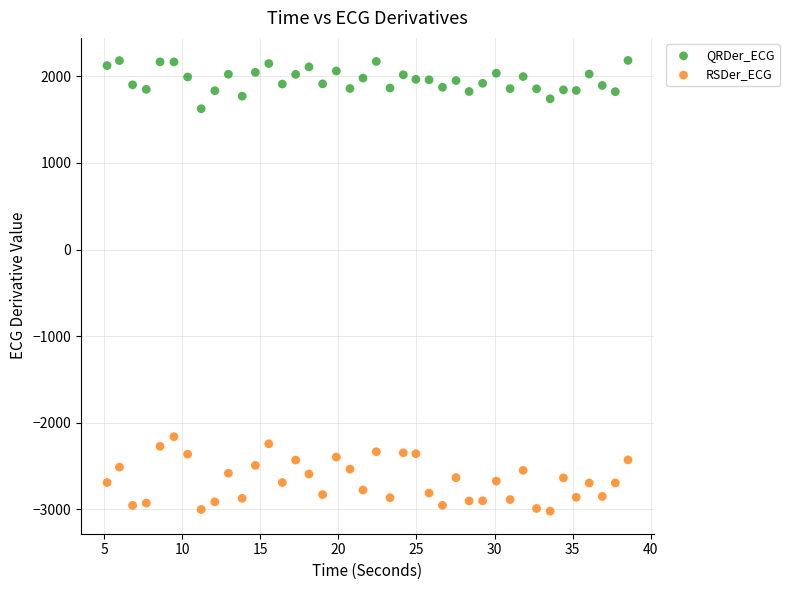

Across all data points, what is the range of X values (max minus min)?

33.3